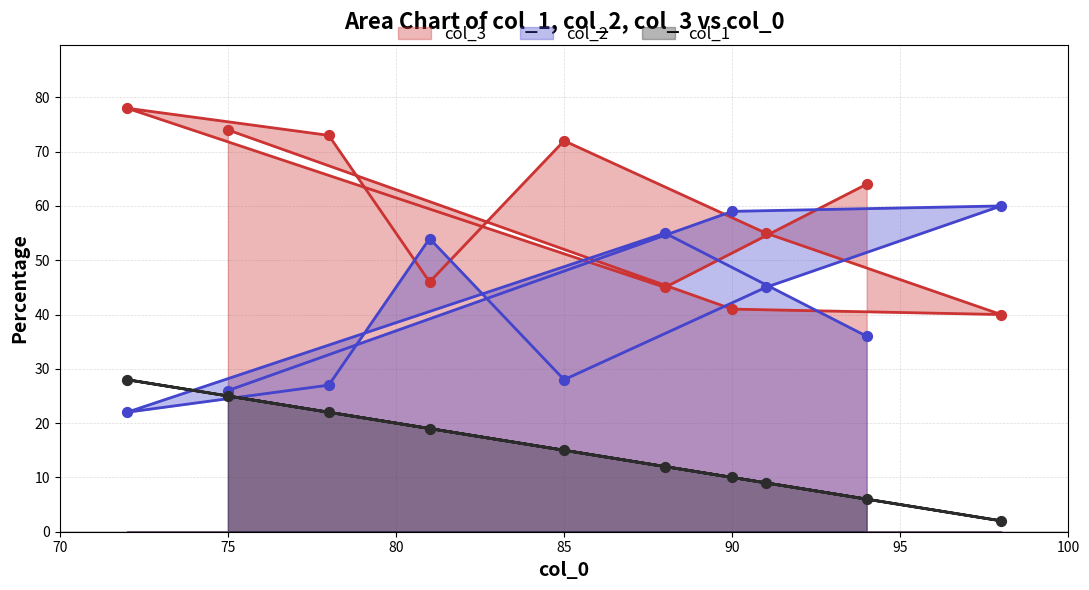

Which series has the largest Y range (max minus min)?

col_2